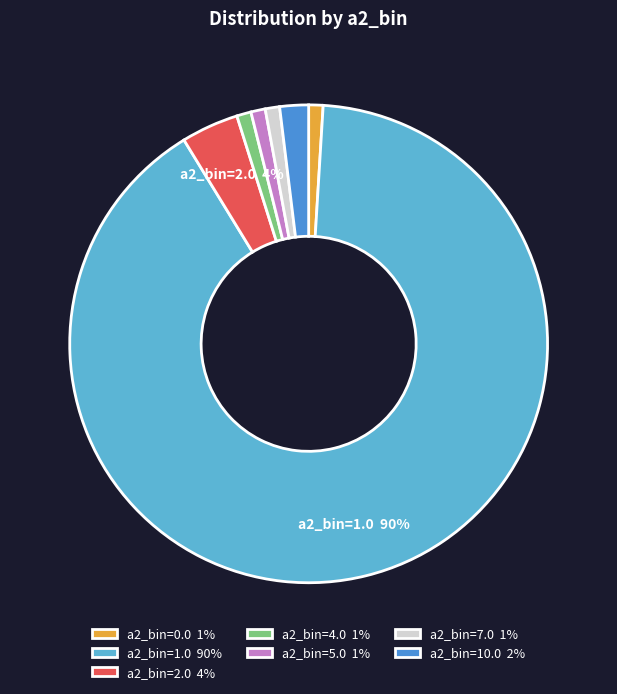

The a2_bin=10.0 2% slice represents 2% of the pie. True or false?

True